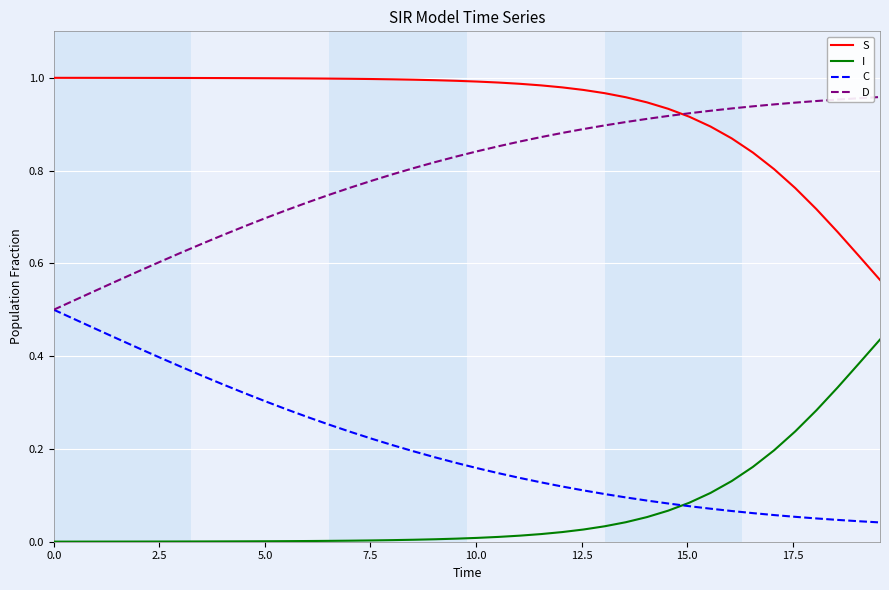

Which series has the largest total across all categories?

S